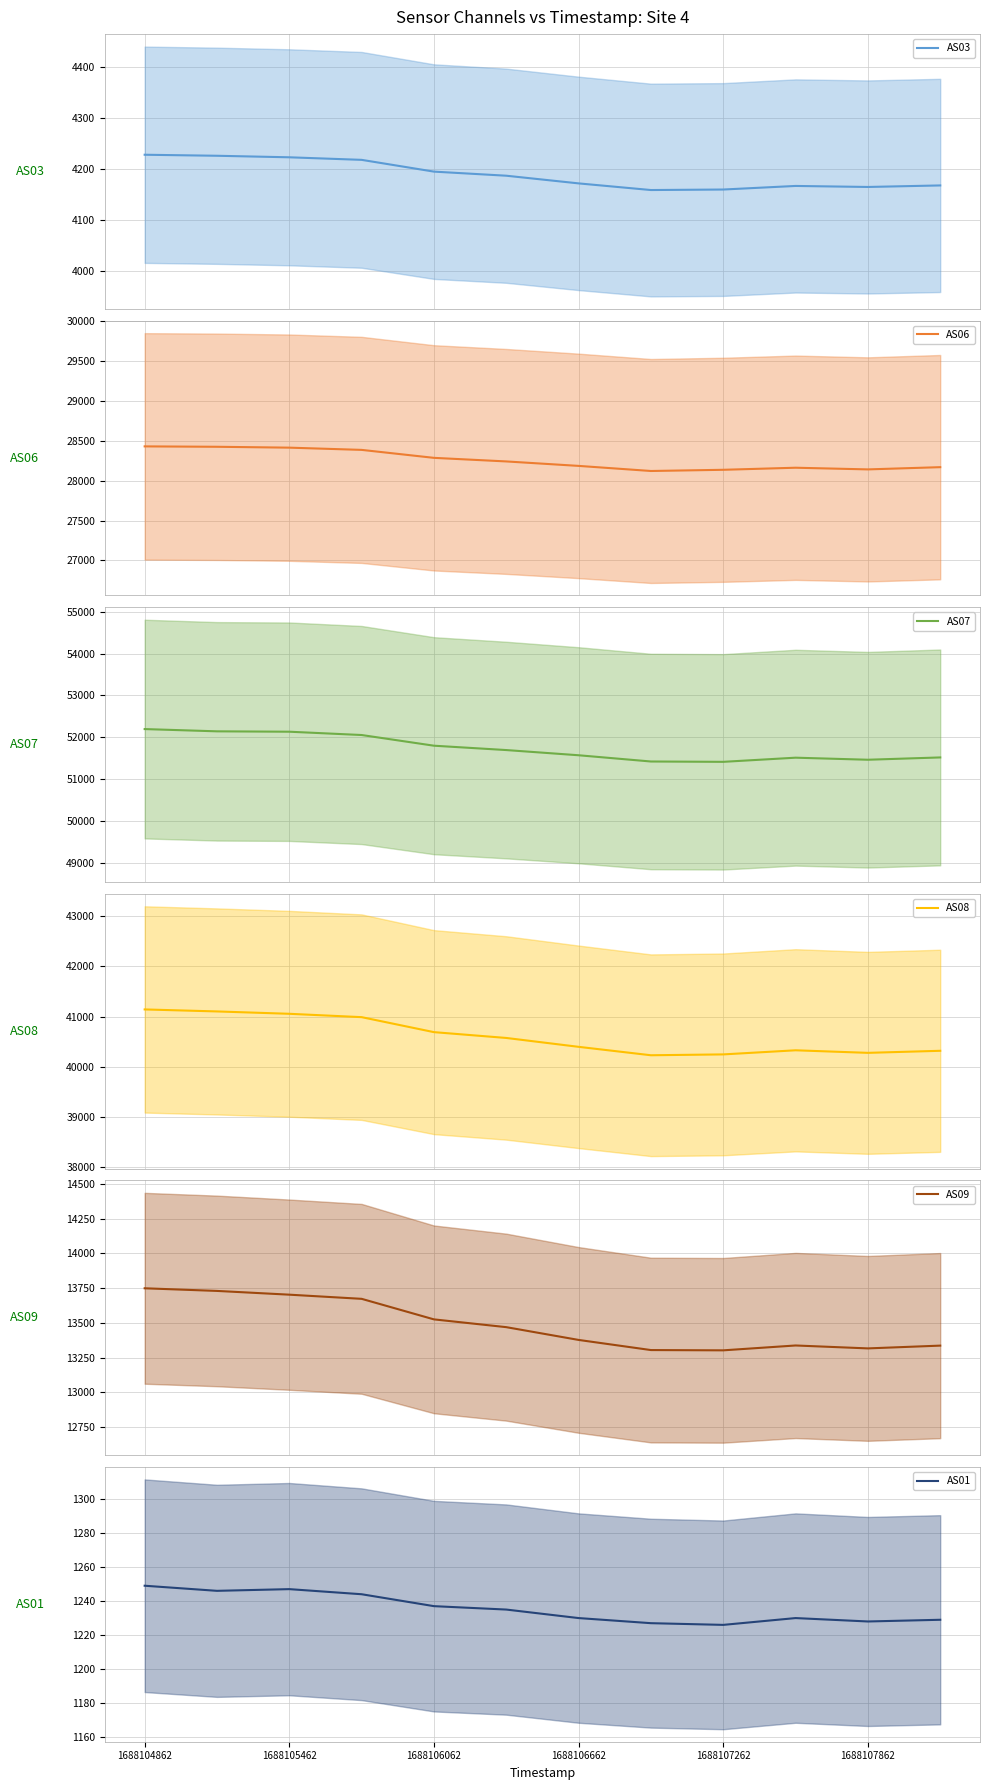

True or false: AS03 and AS07 cross at least once.

False